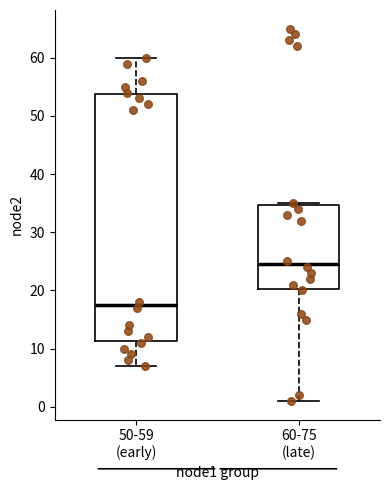

Reading left to right, read every box against the y-axis: the position of its median line, the range the box covers, and the ends of its whiskers. The values are not printed on the chart, so give them approximately, as read against the axis.

50-59 (early): median 18, box 11 to 54, whiskers 7 to 60
60-75 (late): median 25, box 20 to 35, whiskers 1 to 35